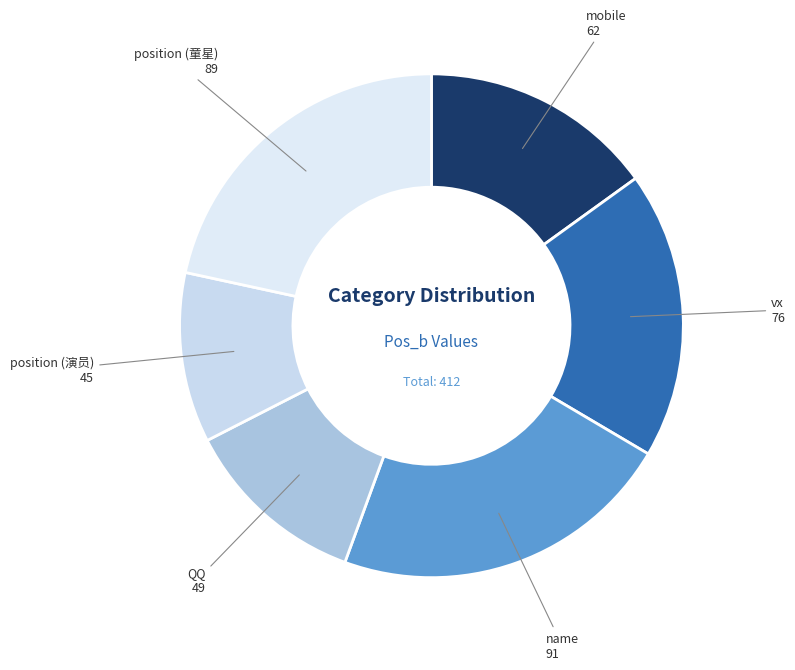

Approximately how many times larger is the value at QQ compared to name?

0.5